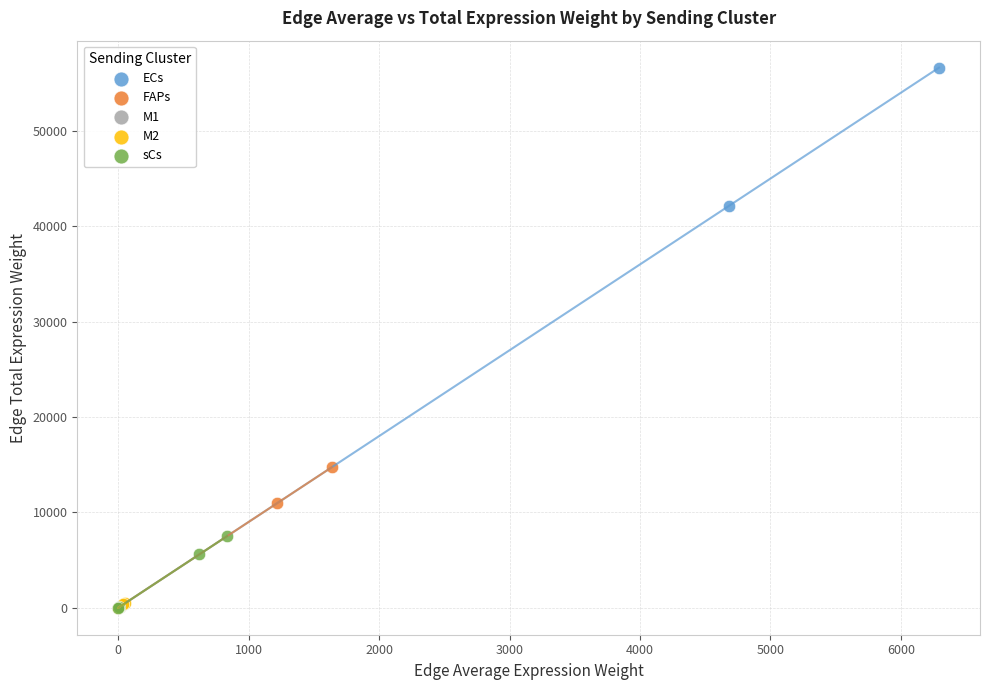

Which series has the largest Y range (max minus min)?

ECs